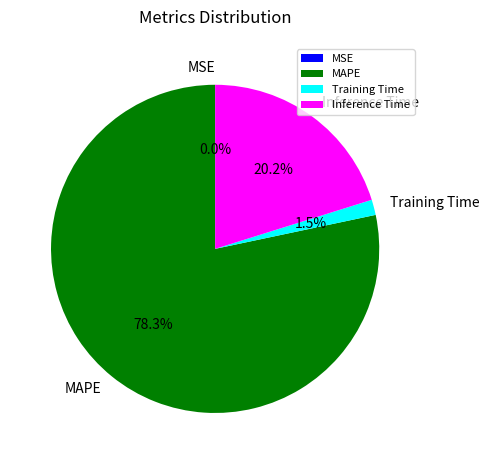

Combined, do MAPE and Training Time account for over 50%?

Yes